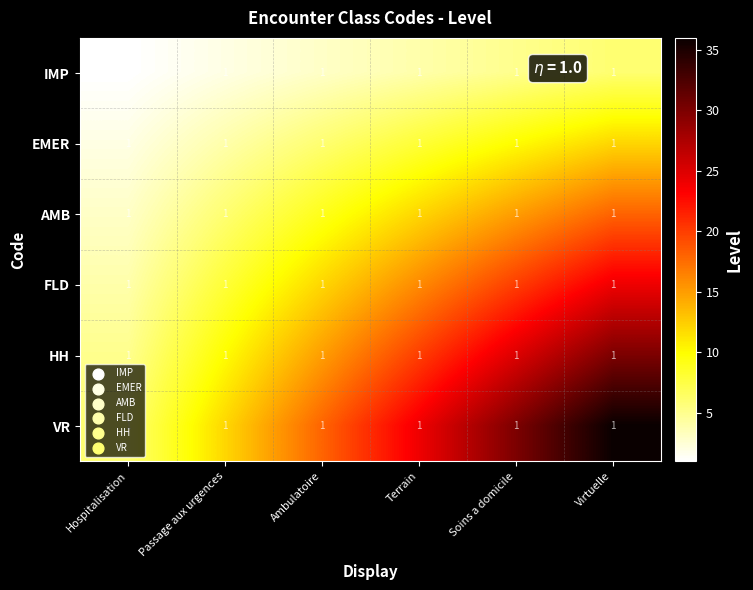

Which has a higher value, Soins a domicile or Virtuelle?

Virtuelle